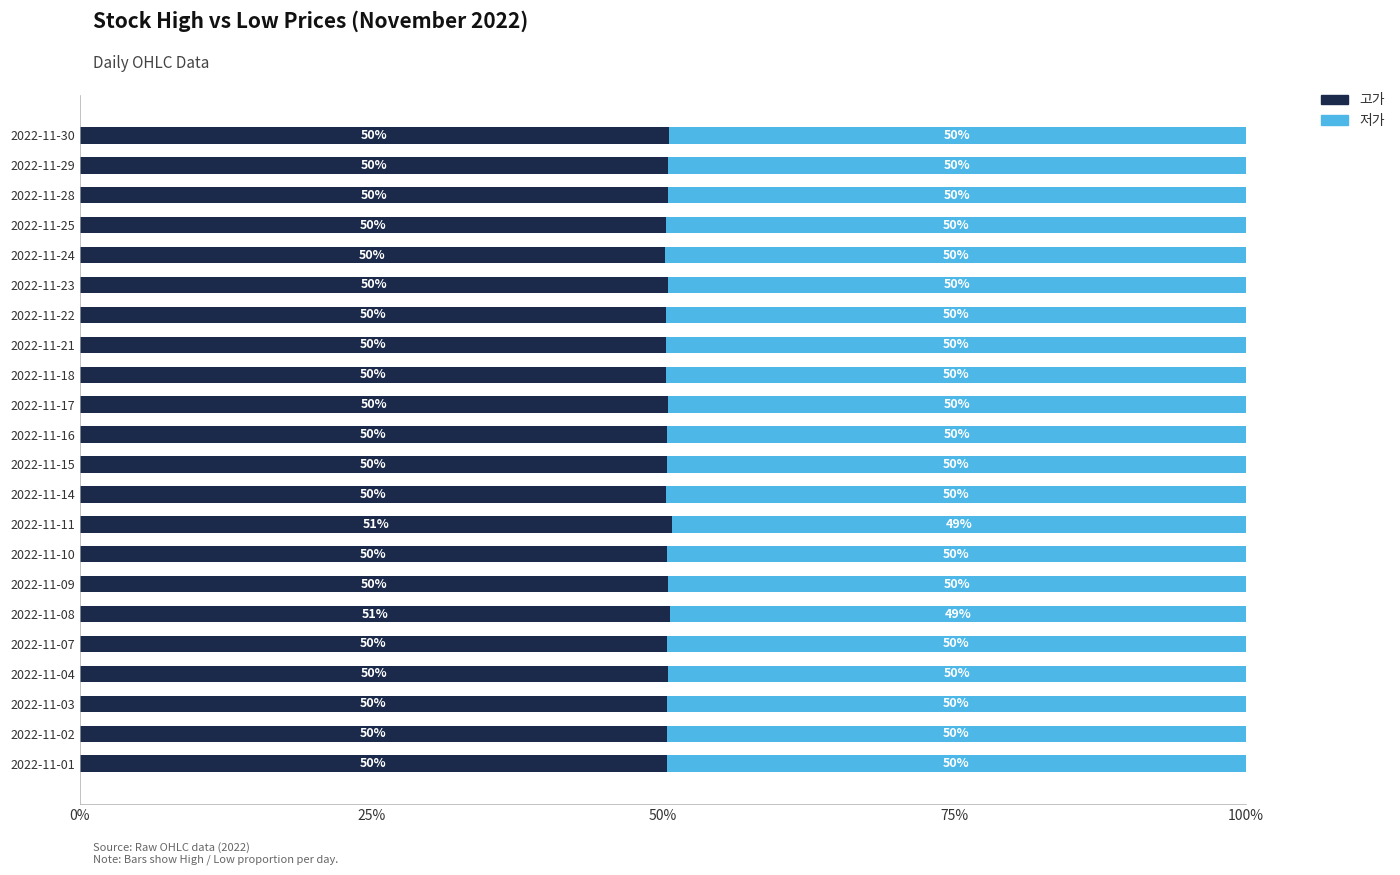

What is the total value across all series at 2022-11-21?

100.0